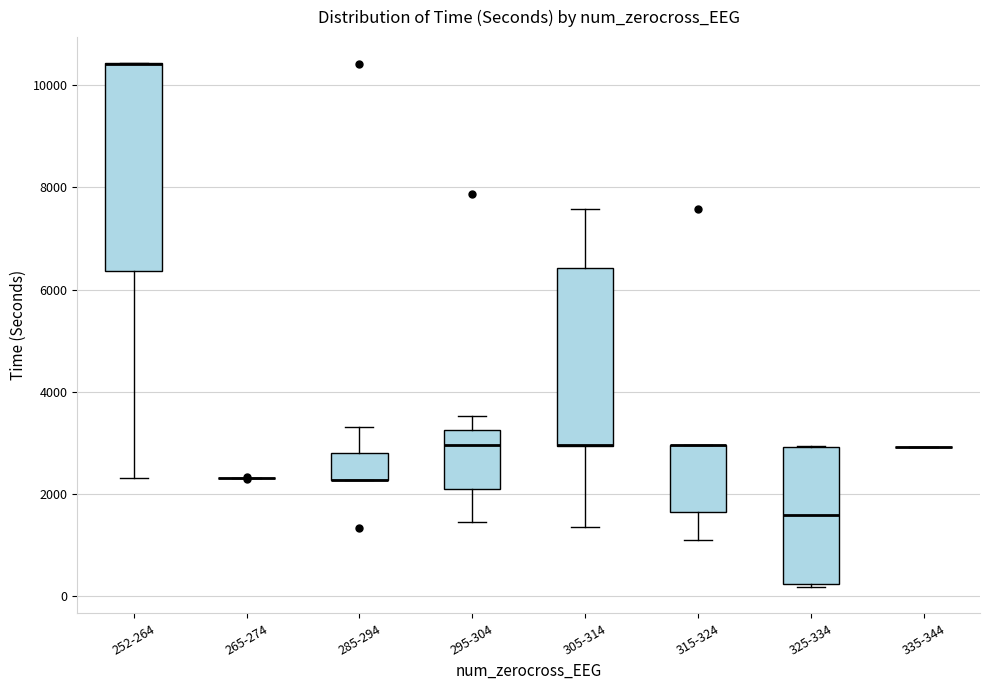

Where does the lower whisker of the box for 252-264 end on the y-axis? The values are not printed on the chart, so give them approximately, as read against the axis.

2400